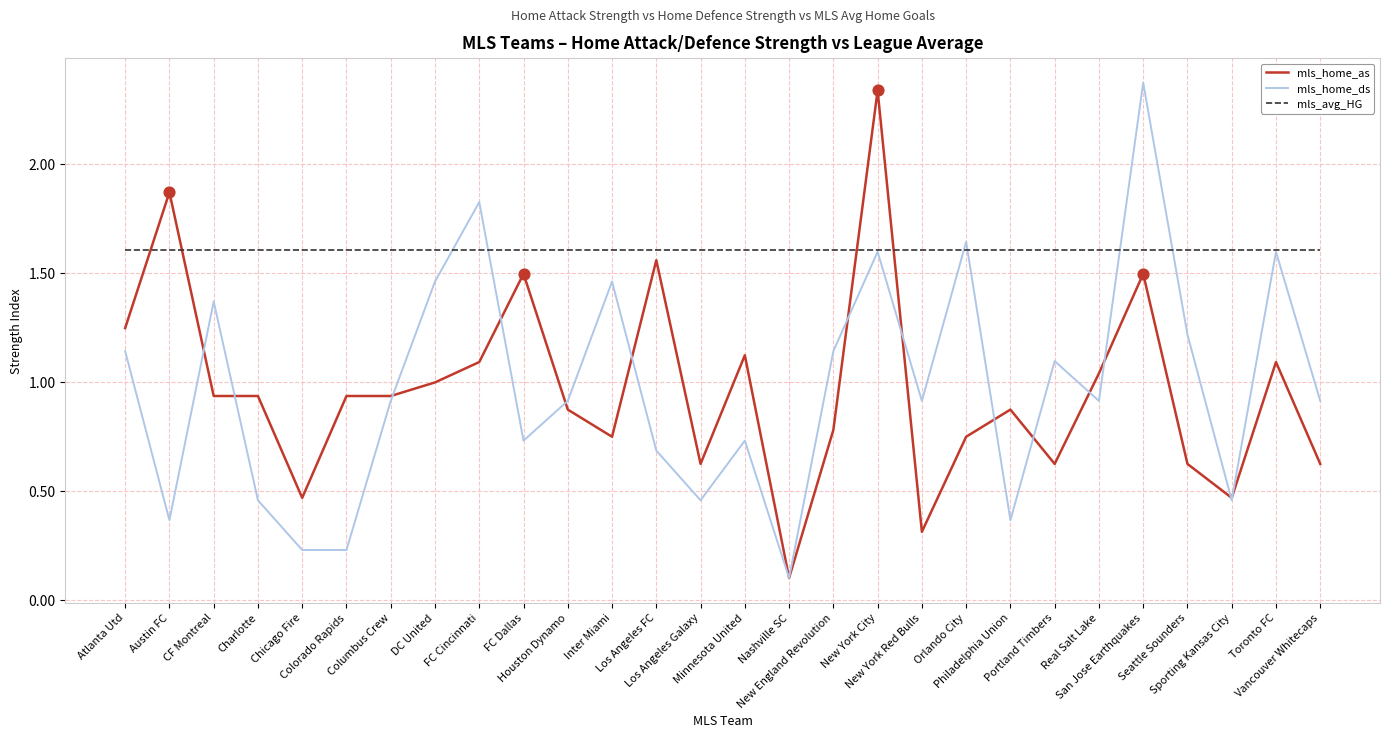

At how many categories does at least one series exceed 1?

28